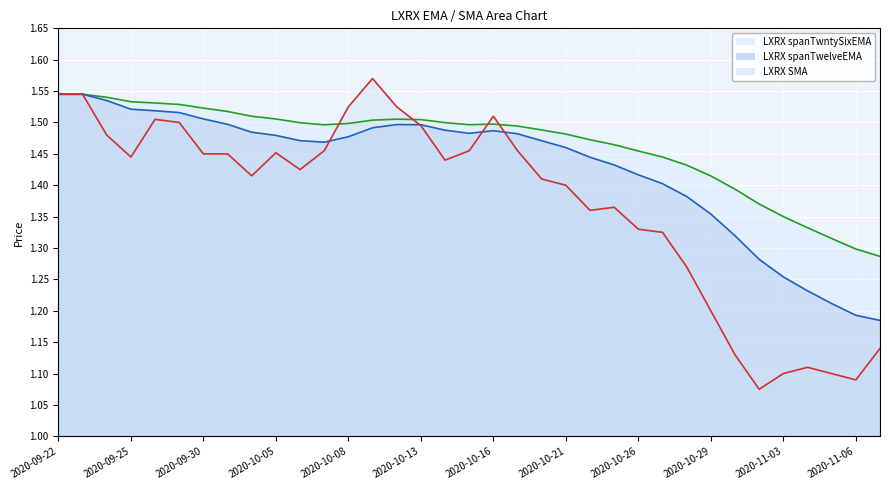

Rank the series by their average value, from highest to lowest.

LXRX spanTwntySixEMA, LXRX spanTwelveEMA, LXRX SMA